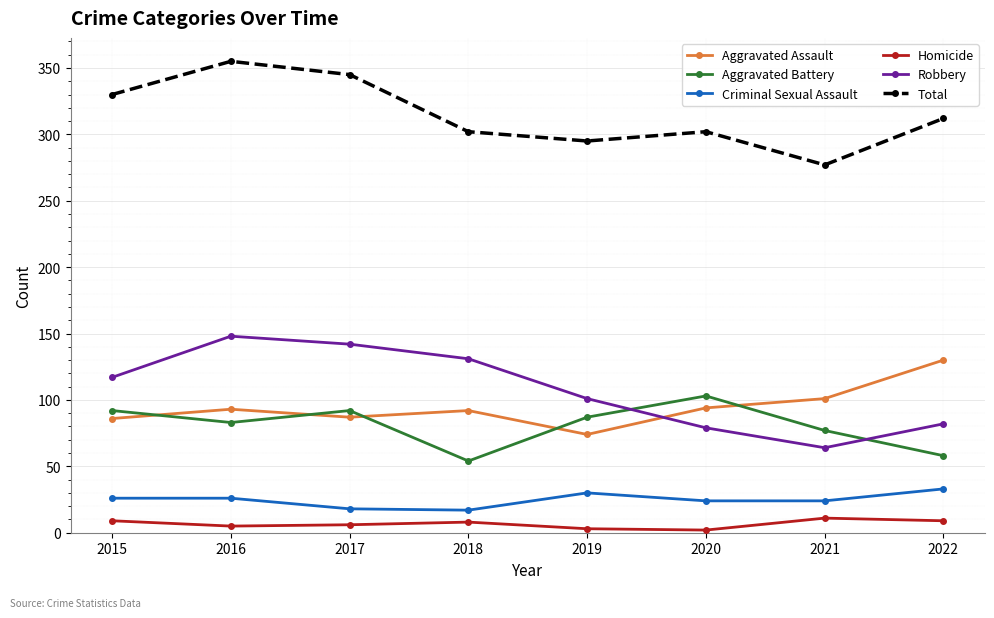

Which series has the largest range (max minus min)?

Robbery